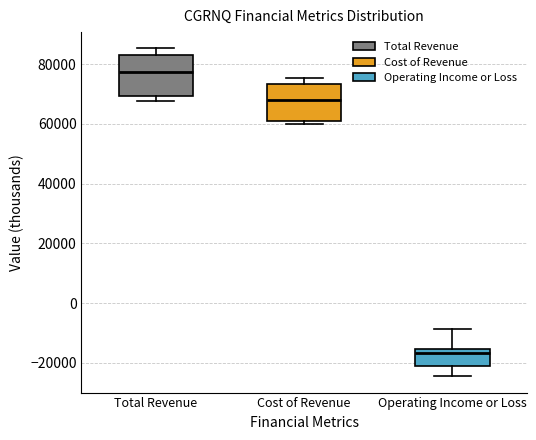

Reading left to right, transcribe this box plot: for each box, give where its median line is, the range the box spans, and where its two whiskers end, as read against the y-axis. The values are not printed on the chart, so give them approximately, as read against the axis.

Total Revenue: median 78000, box 70000 to 84000, whiskers 68000 to 86000
Cost of Revenue: median 68000, box 60000 to 74000, whiskers 60000 (just below the box's lower edge) to 76000
Operating Income or Loss: median -16000 (just below the box's upper edge), box -22000 to -16000, whiskers -24000 to -8000